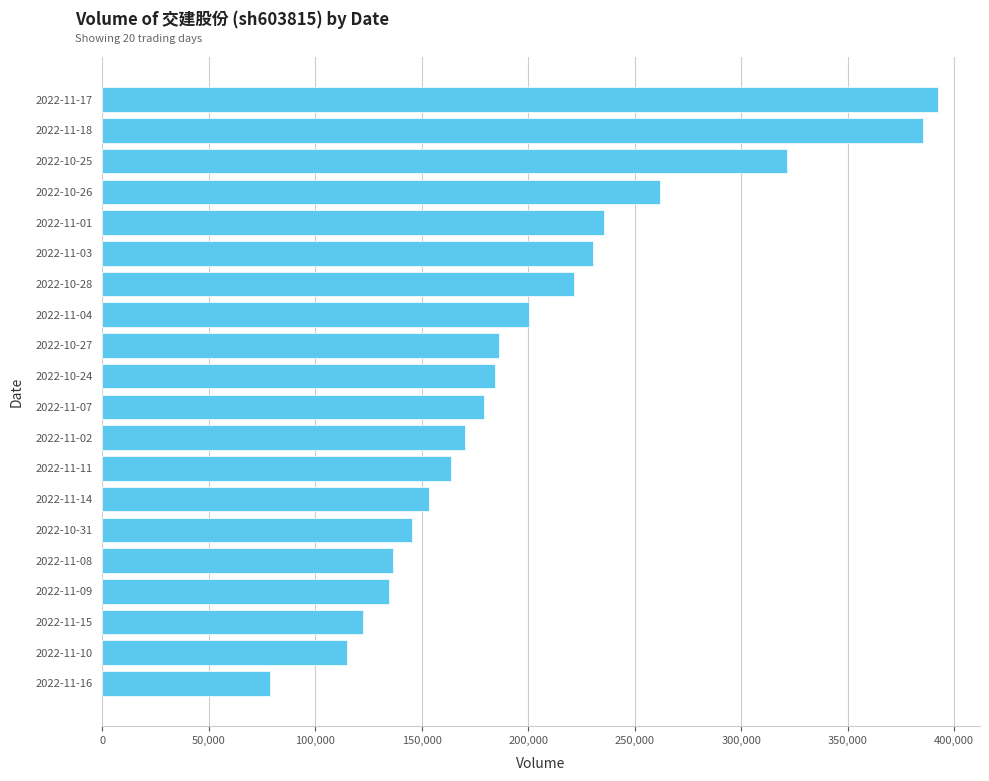

What is the difference between the second highest and minimum values?

306691